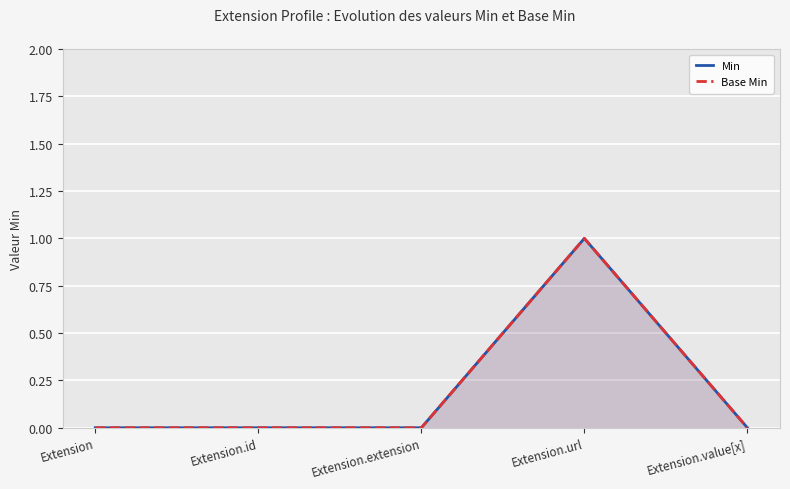

True or false: Min and Base Min cross at least once.

False